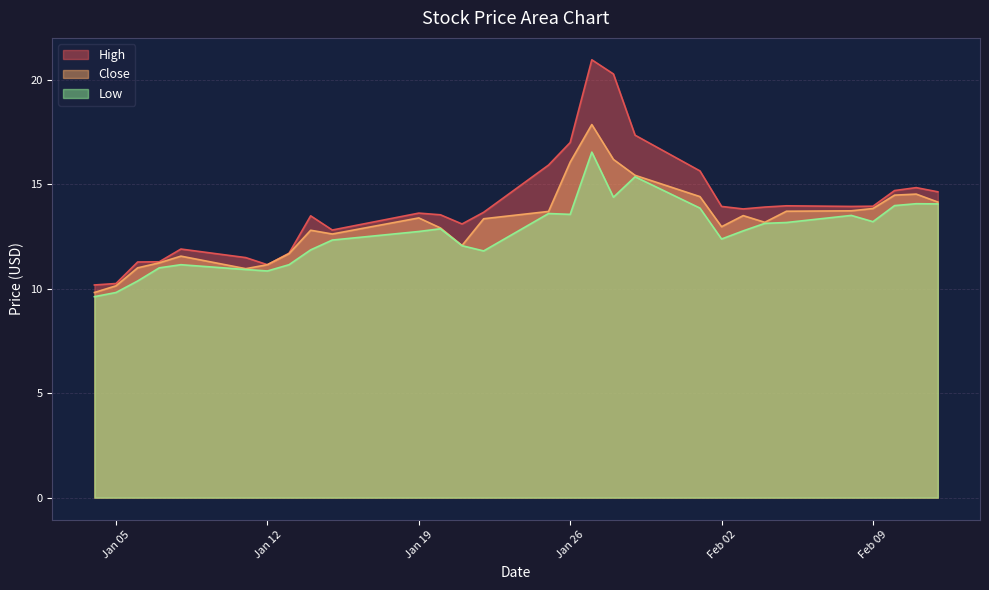

The High series shows 12.8 at 2021-01-15. True or false?

True